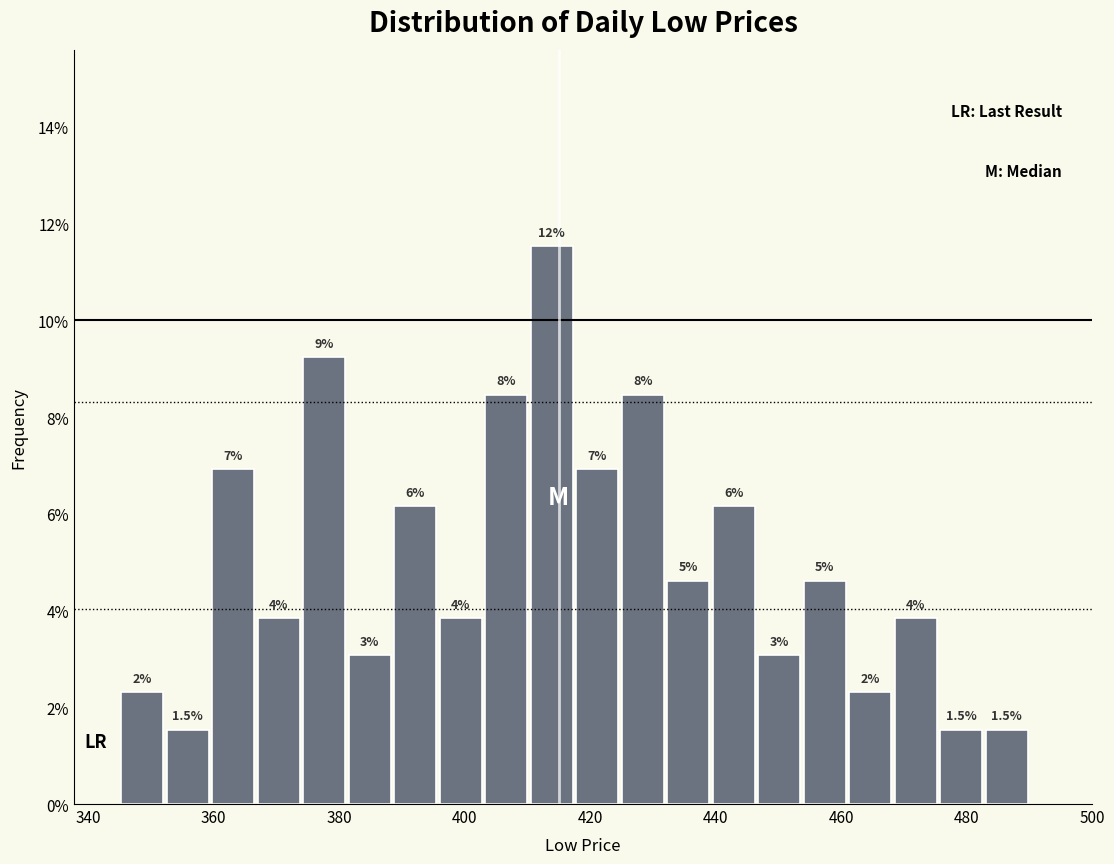

Read against the x-axis, roughly where is the centre of the tallest bar?

414